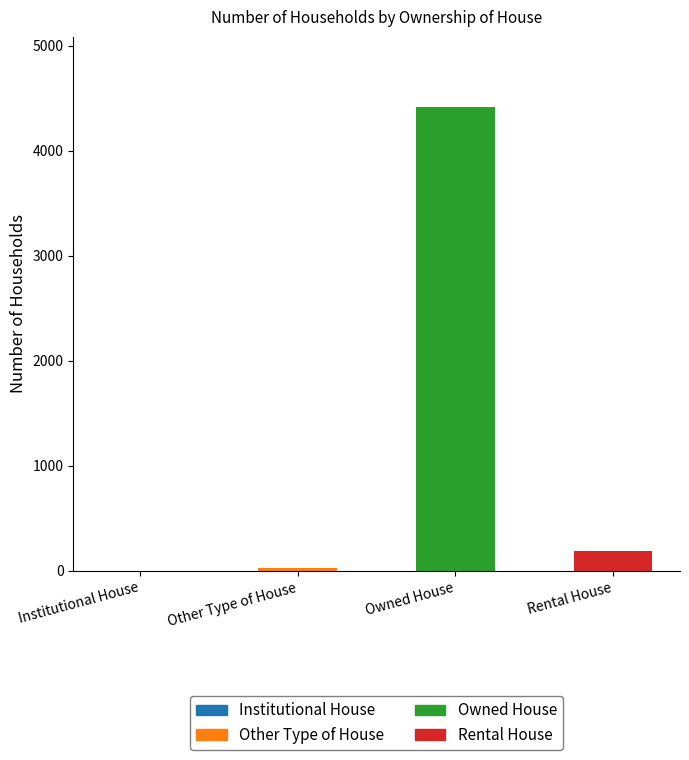

Reading left to right, list all the values displayed in this chart.

3	28	4421	195